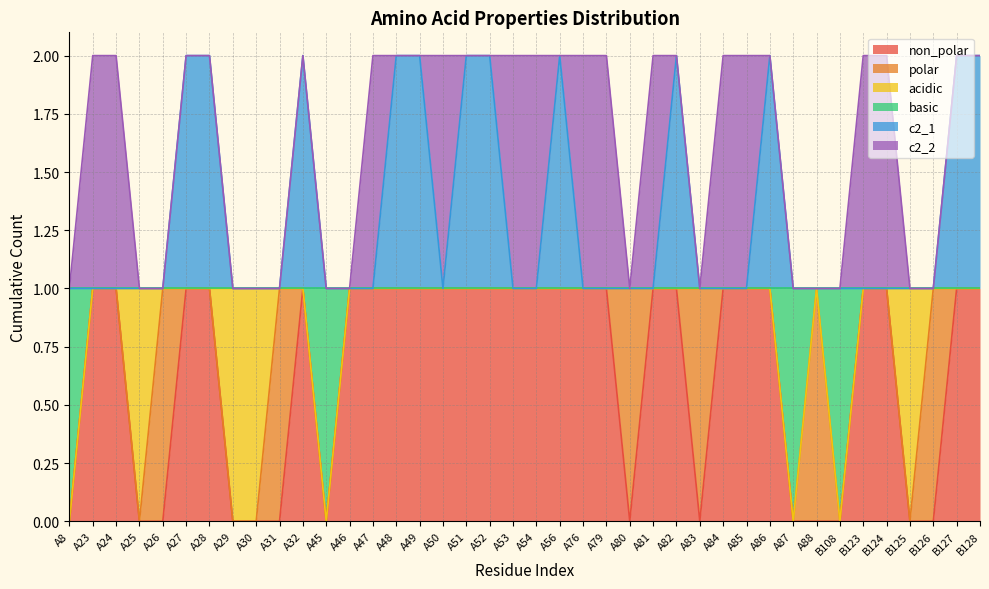

Does the chart display data point markers on the line(s)?

No